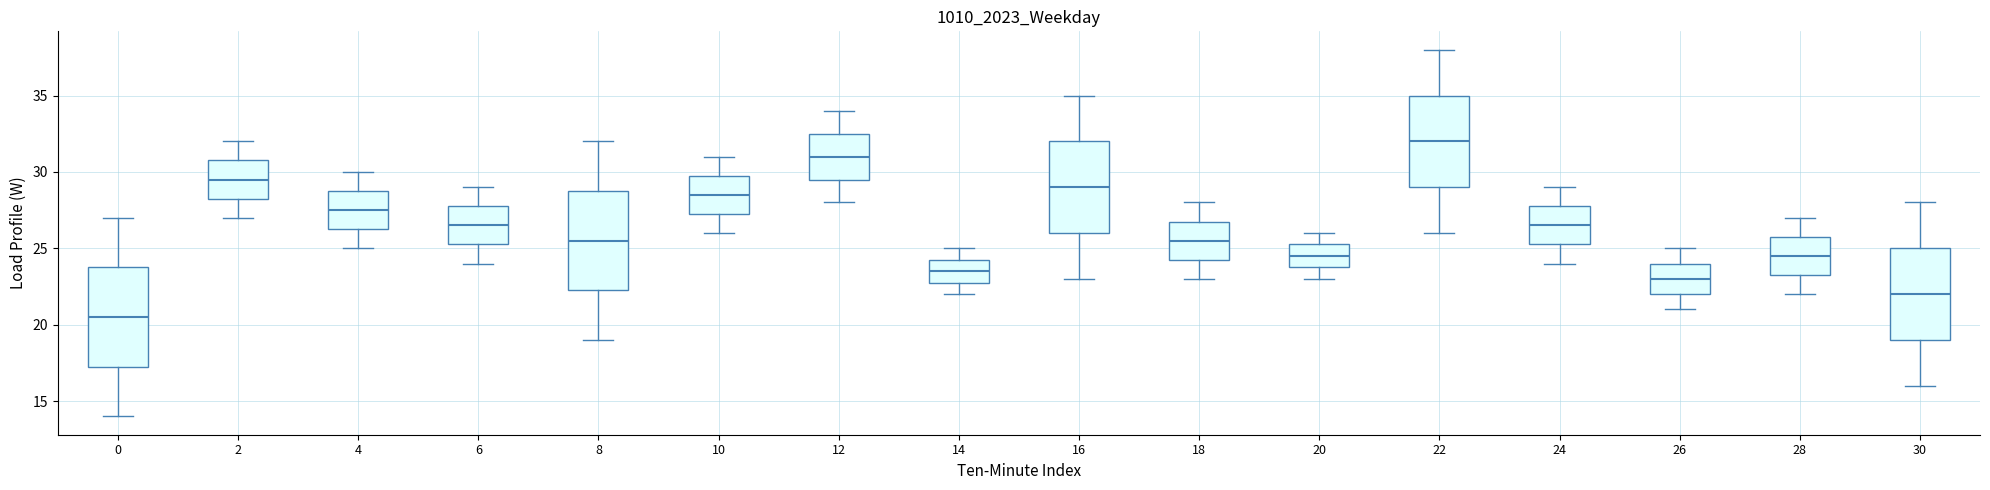

Which box has the highest median line?

22